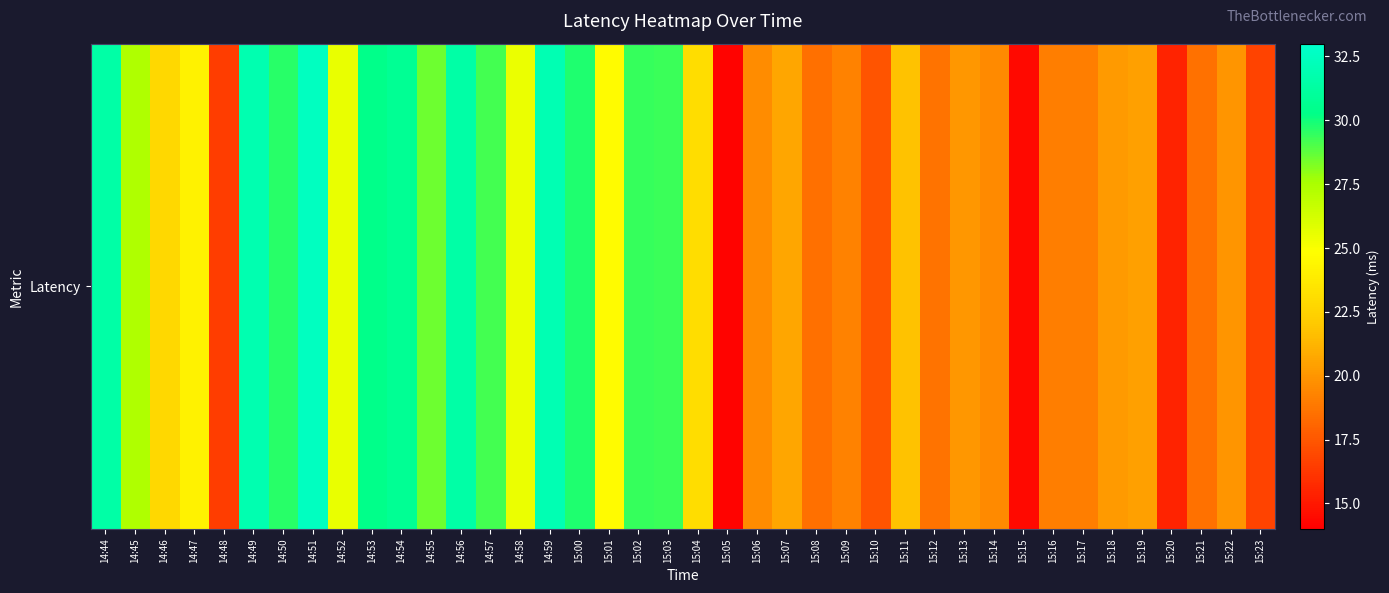

Reading right to left, transcribe all the data shown in this chart.

16.7	20.0	18.6	15.5	20.4	20.2	19.1	19.1	14.4	19.5	20.1	18.6	21.8	17.4	19.2	18.5	20.7	19.6	14.2	23.1	29.3	29.4	24.7	29.8	32.0	25.4	29.2	31.5	28.5	30.7	30.4	25.5	32.5	29.6	31.9	16.5	24.2	22.8	27.4	31.5